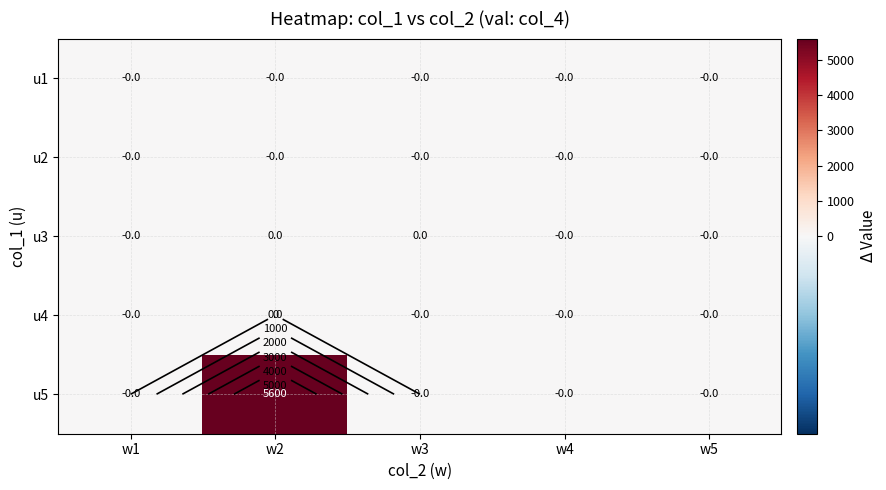

How many data points does each series have?

5